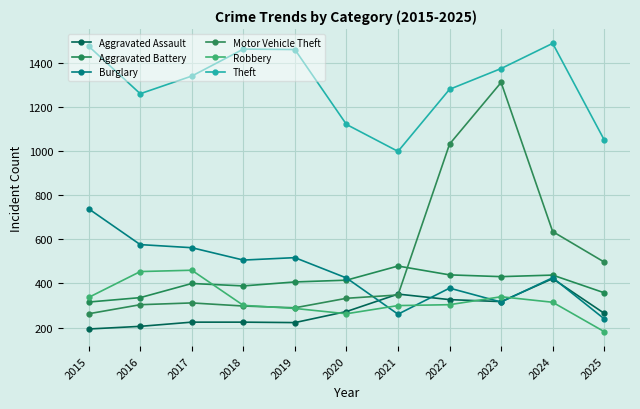

Between which two adjacent categories do Motor Vehicle Theft and Burglary first intersect?

2020 and 2021